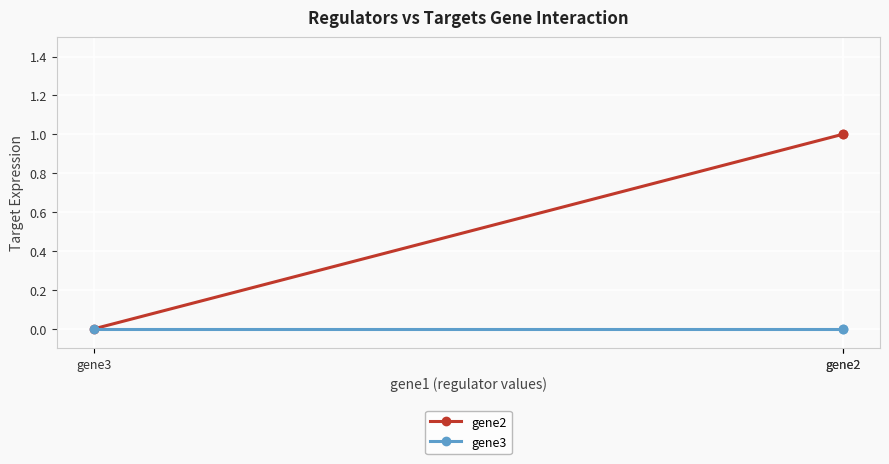

How many distinct data groups are displayed?

2